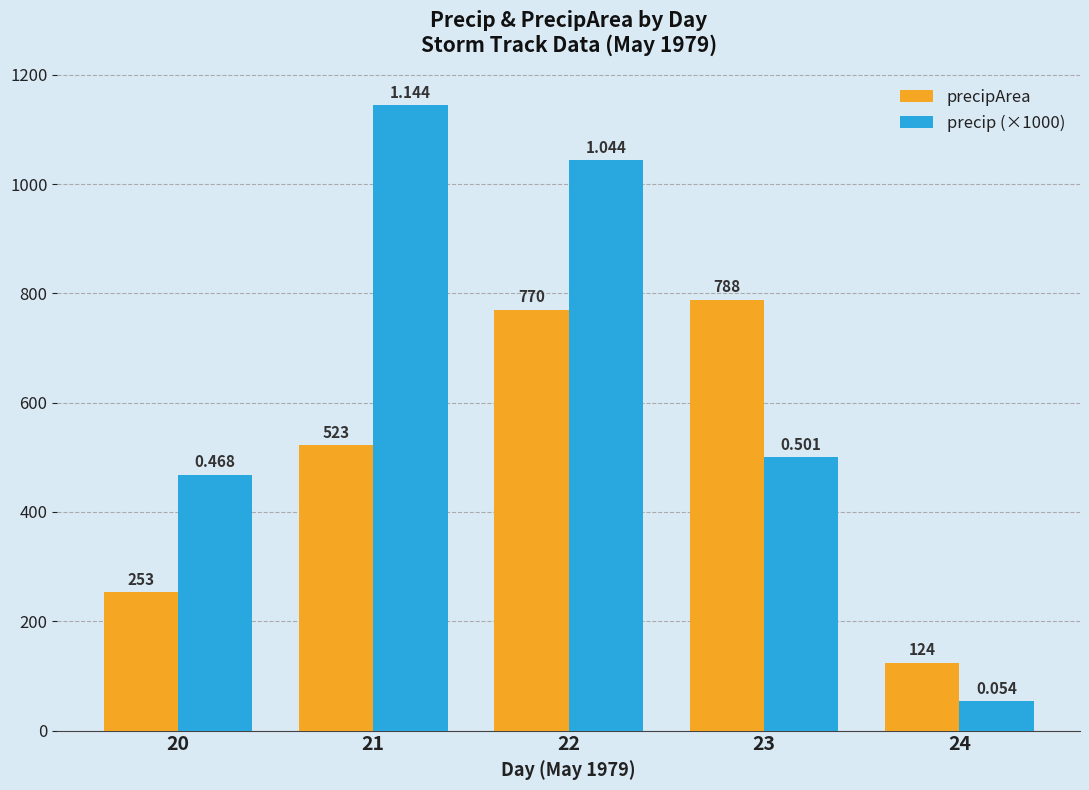

At how many categories does at least one series exceed 72?

5